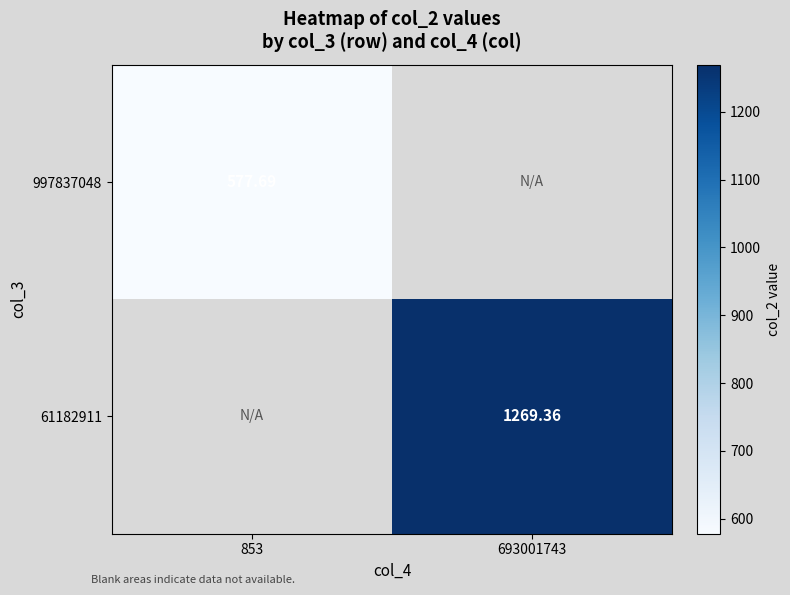

Which has a higher value, 853 or 693001743?

693001743